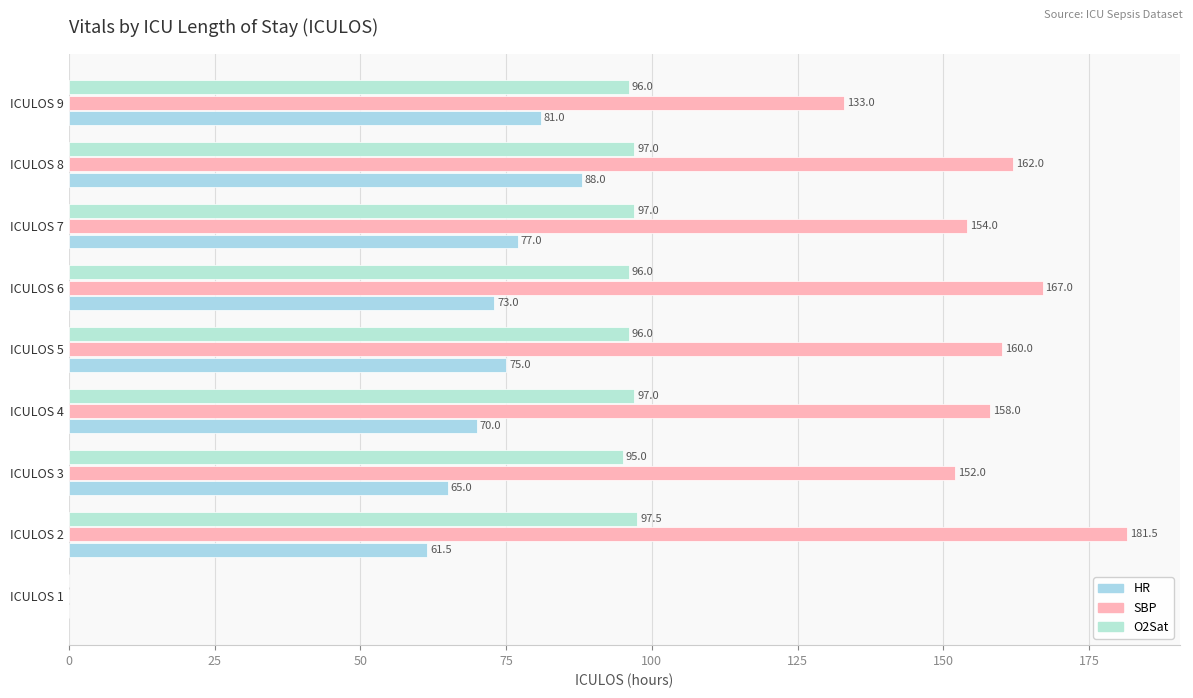

Count the number of categories in the chart.

9